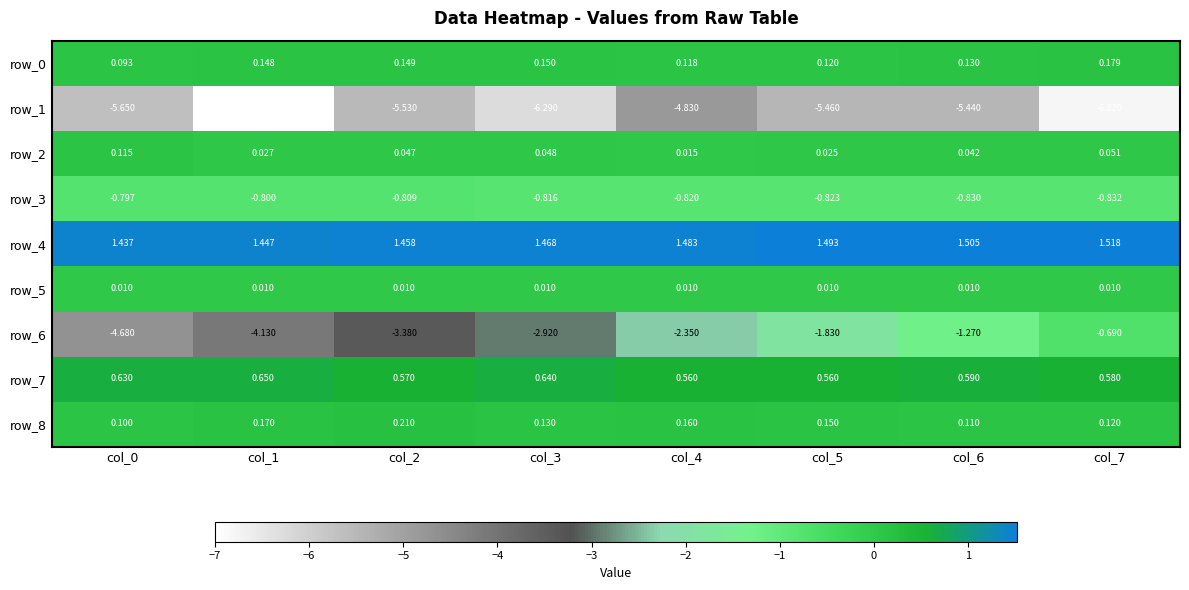

Is the value of row_1 at col_5 greater than the value of row_8 at col_1?

No